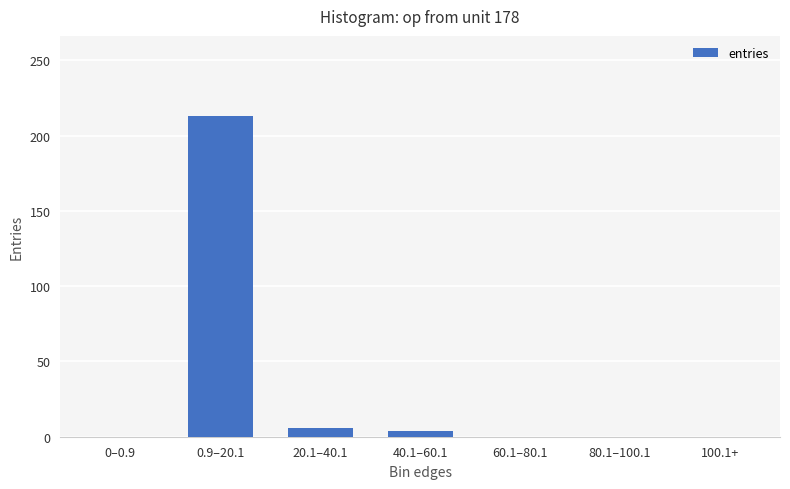

Which label corresponds to the largest value in the chart?

0.9–20.1